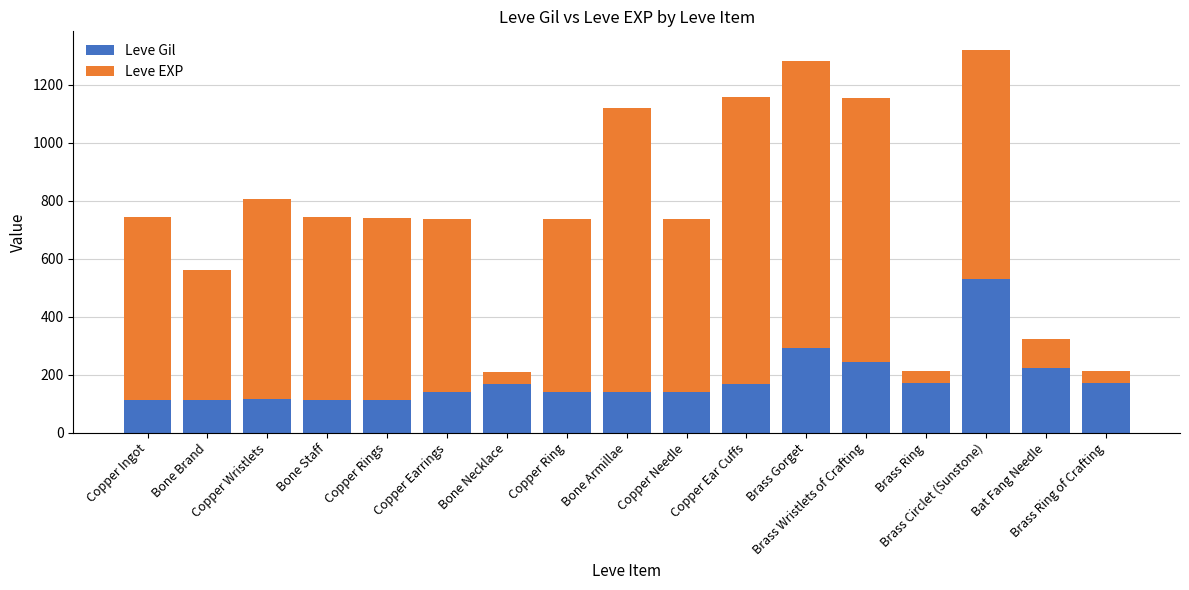

What is the average value of the Leve Gil series?

182